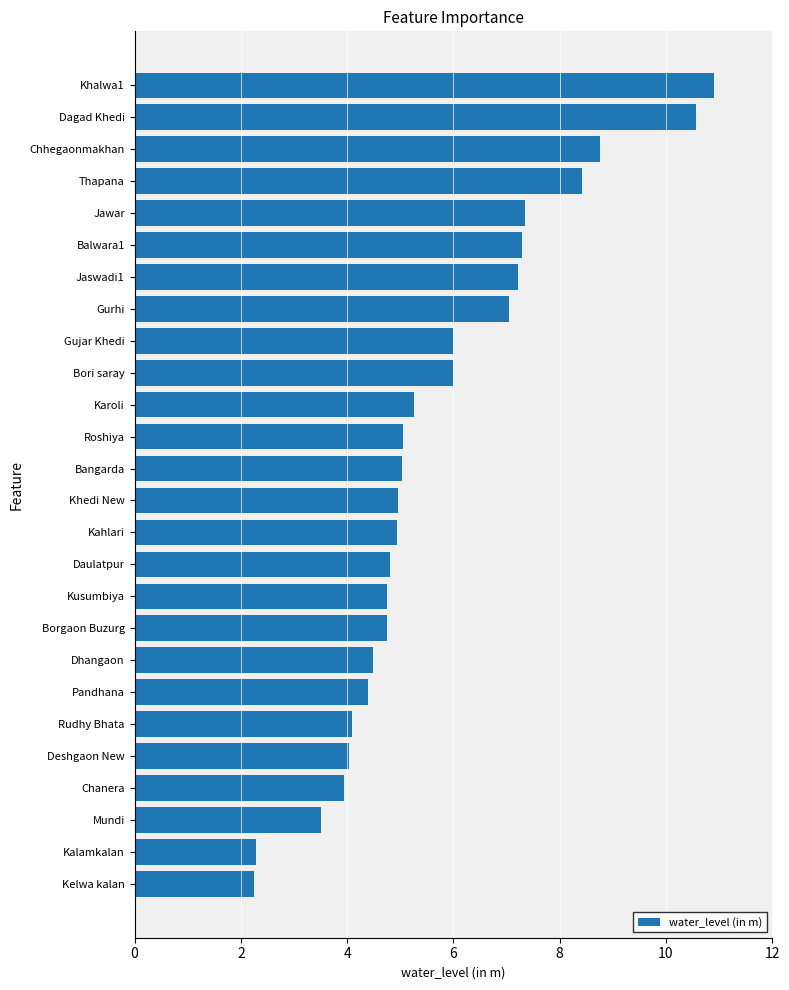

What is the difference between the maximum and minimum values?

8.7